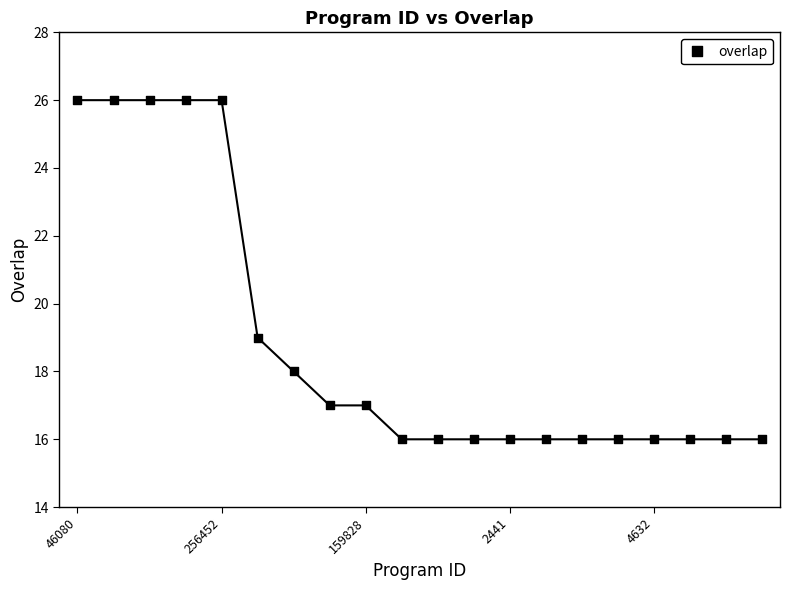

What is the range of Y values (max minus min)?

10